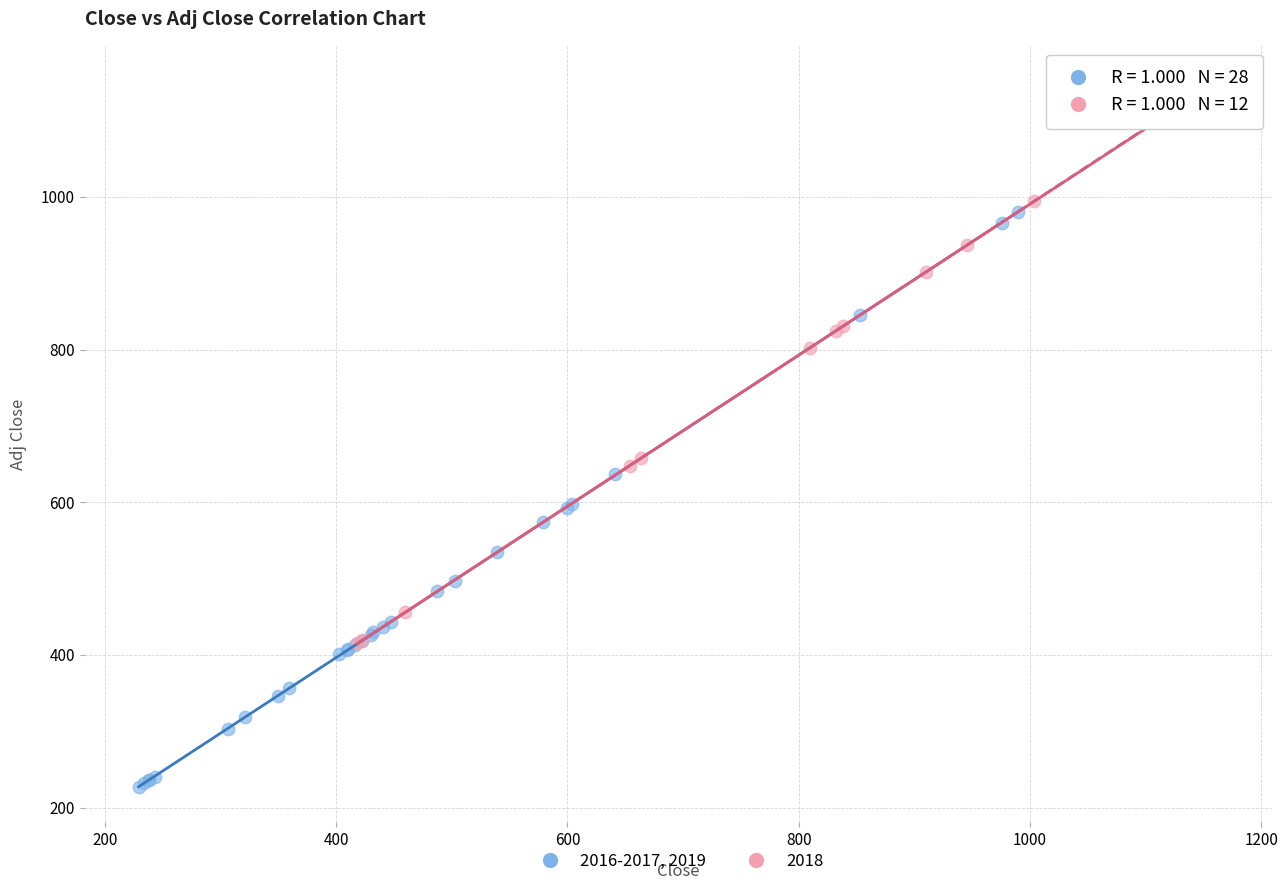

Which series reaches the minimum Y coordinate?

2016-2017, 2019